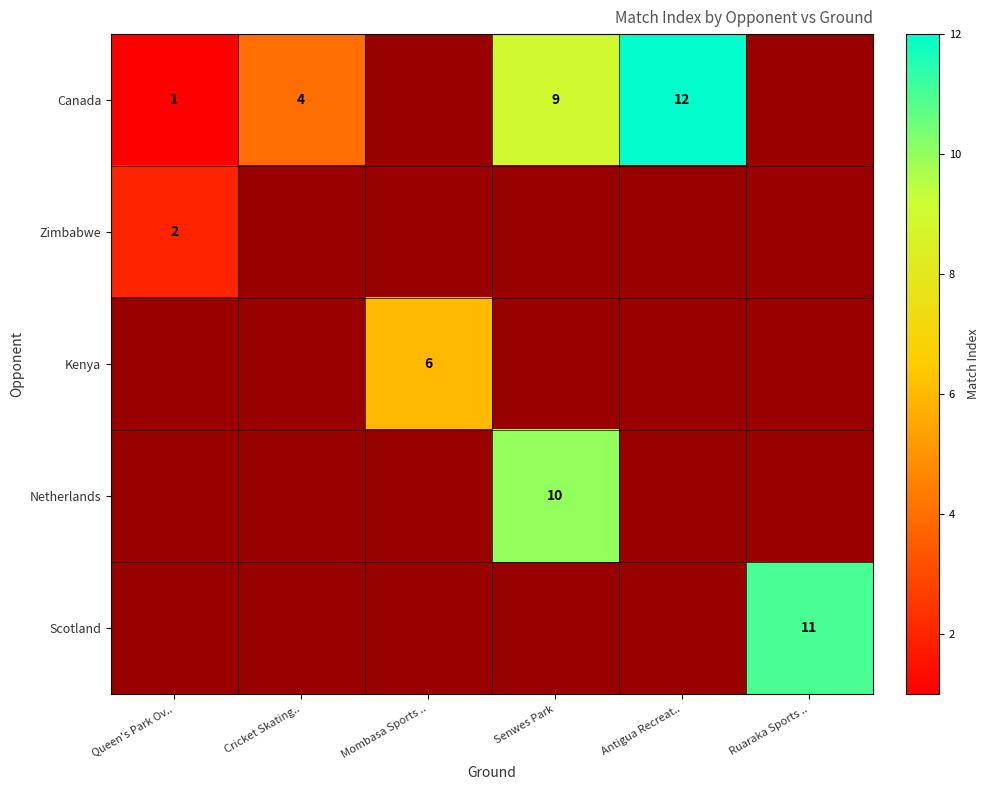

Is the value of Canada at Queen's Park Ov.. greater than the value of Zimbabwe at Antigua Recreat..?

No